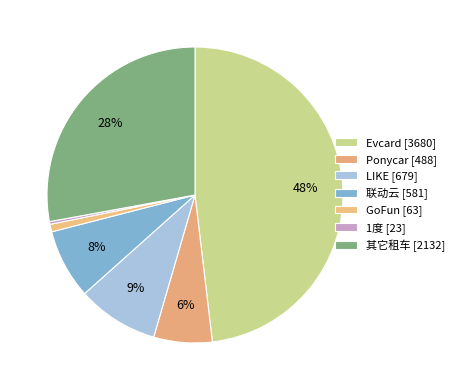

How many slices are in this pie chart?

7